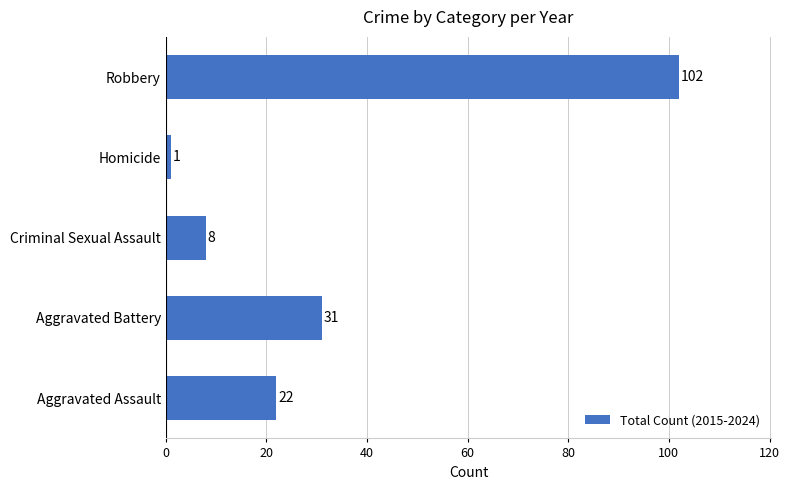

Rank the categories by value from highest to lowest.

Robbery, Aggravated Battery, Aggravated Assault, Criminal Sexual Assault, Homicide